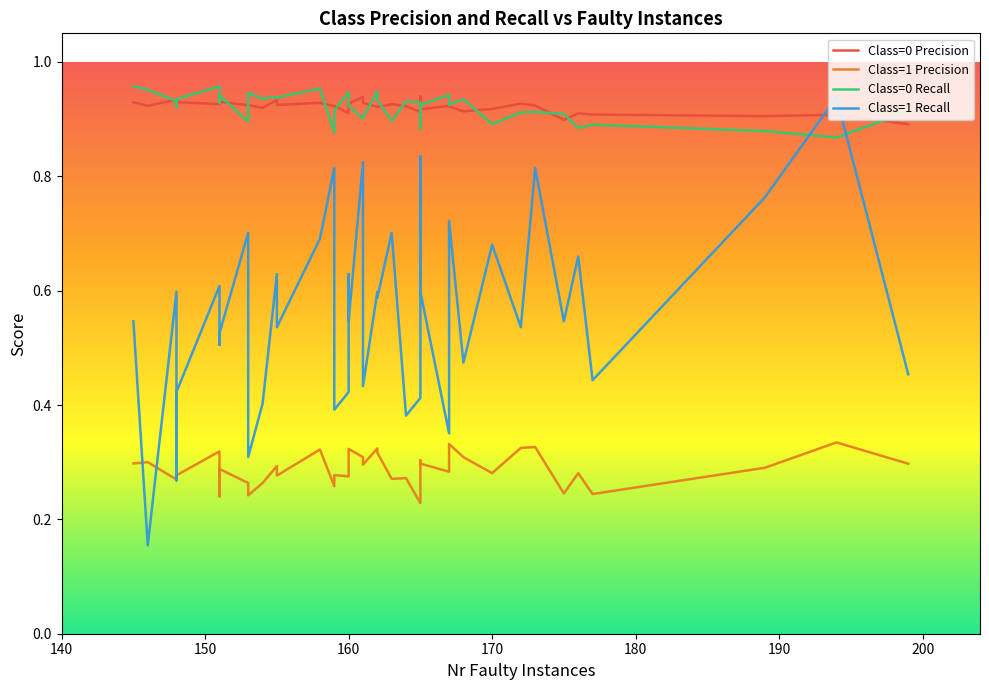

What is the difference between the second highest and minimum values in the Class=1 Precision series?

0.1